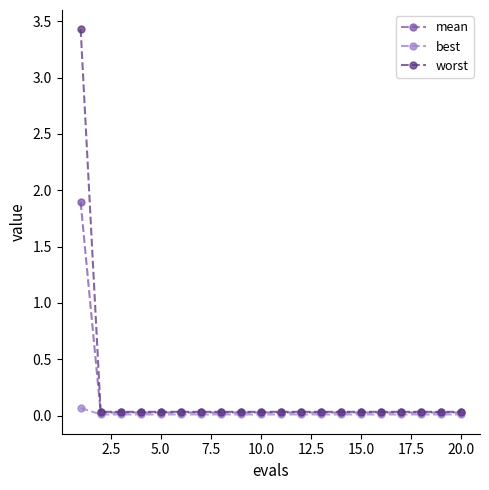

What is the maximum value for worst?

3.4